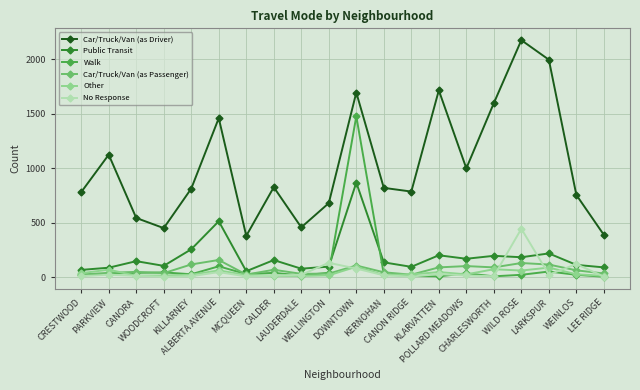

At which category is the sum across all series the highest?

DOWNTOWN